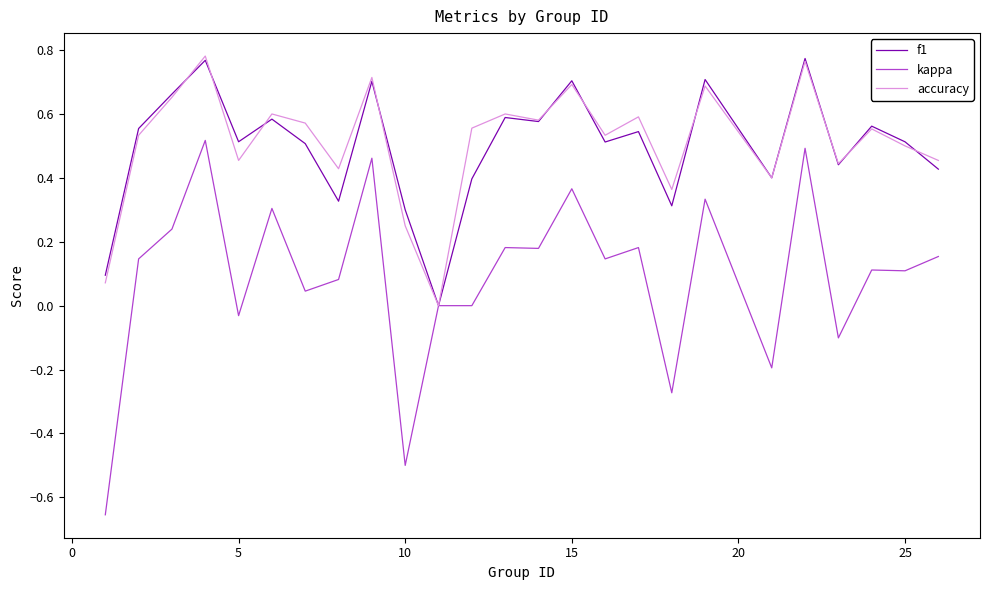

Which series has the largest range (max minus min)?

kappa